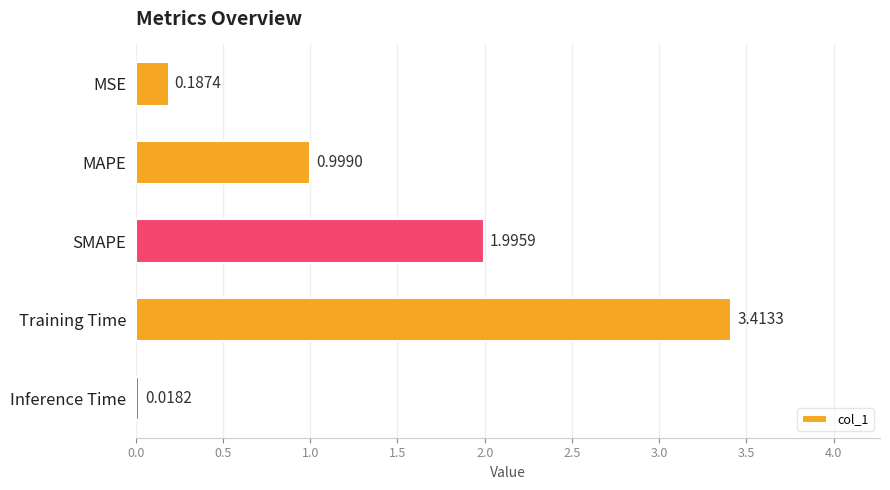

What is the change in value from SMAPE to Inference Time?

-2.0